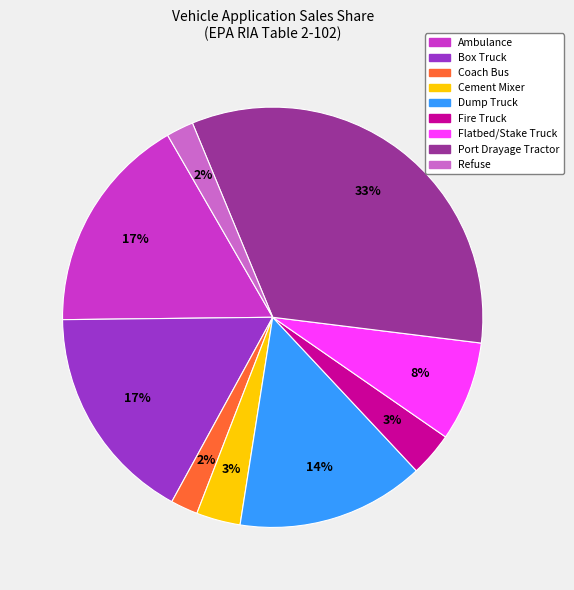

Combined, do Fire Truck and Refuse account for over 50%?

No